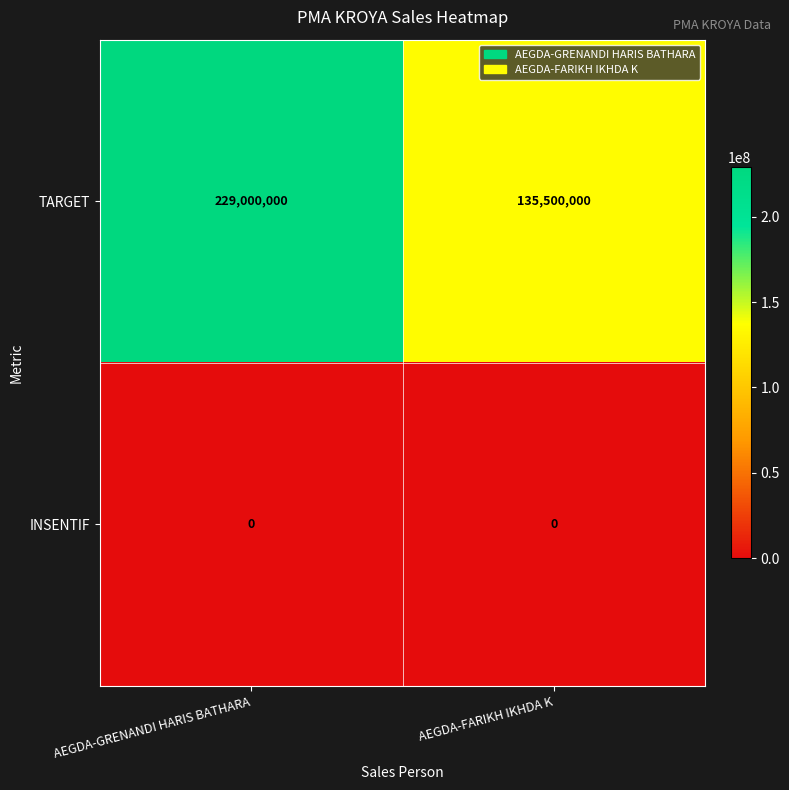

What is the difference between the TARGET values at AEGDA-GRENANDI HARIS BATHARA and AEGDA-FARIKH IKHDA K?

93500000